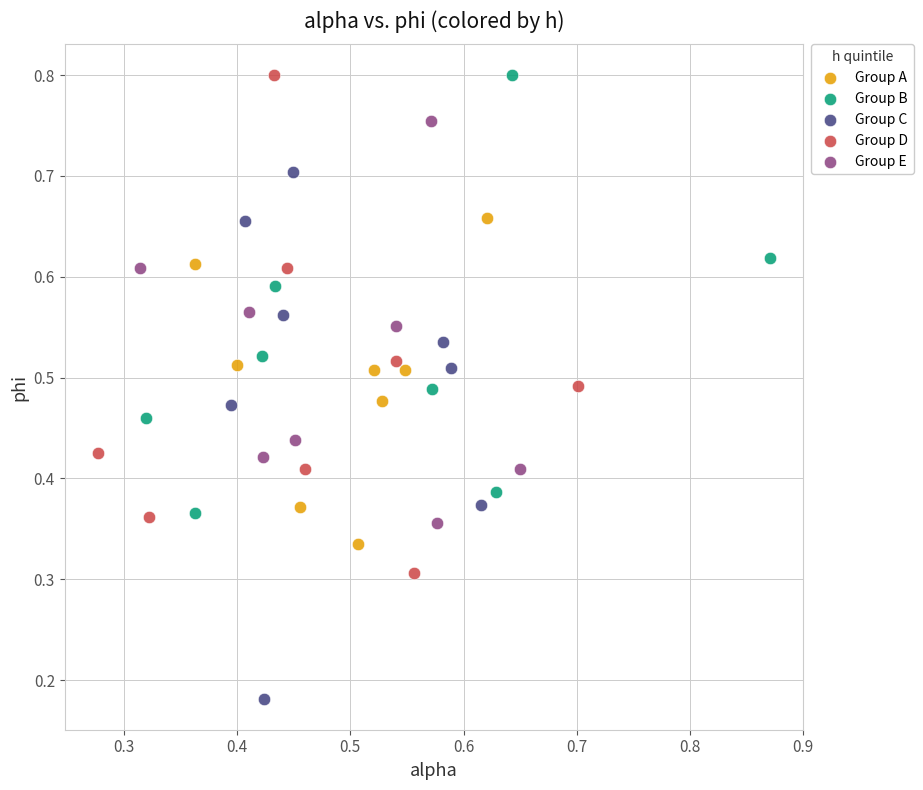

Which series contains the lowest Y value?

Group C